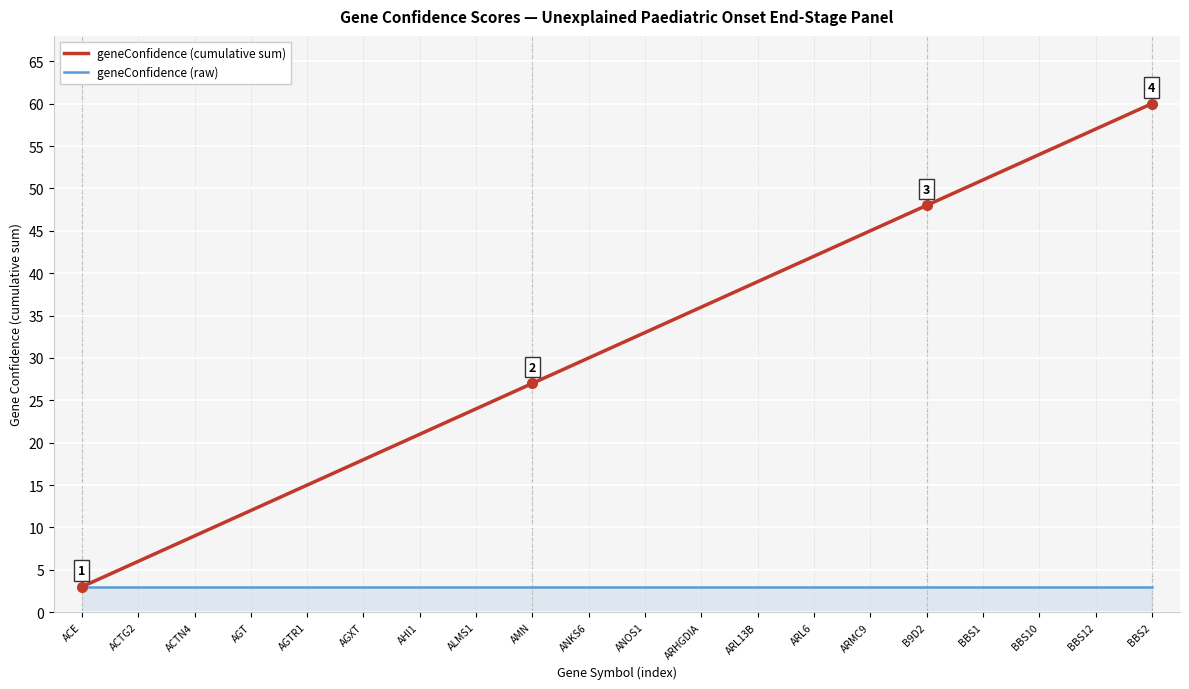

Which series has the largest range (max minus min)?

geneConfidence (cumulative sum)